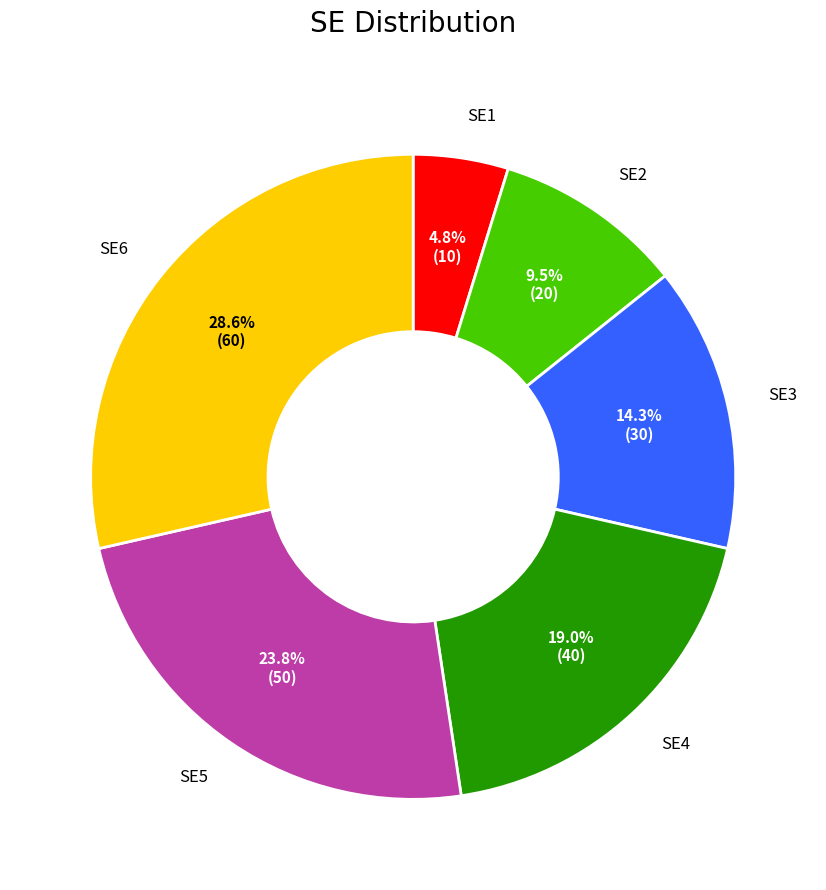

Rank the categories by value from lowest to highest.

SE1, SE2, SE3, SE4, SE5, SE6